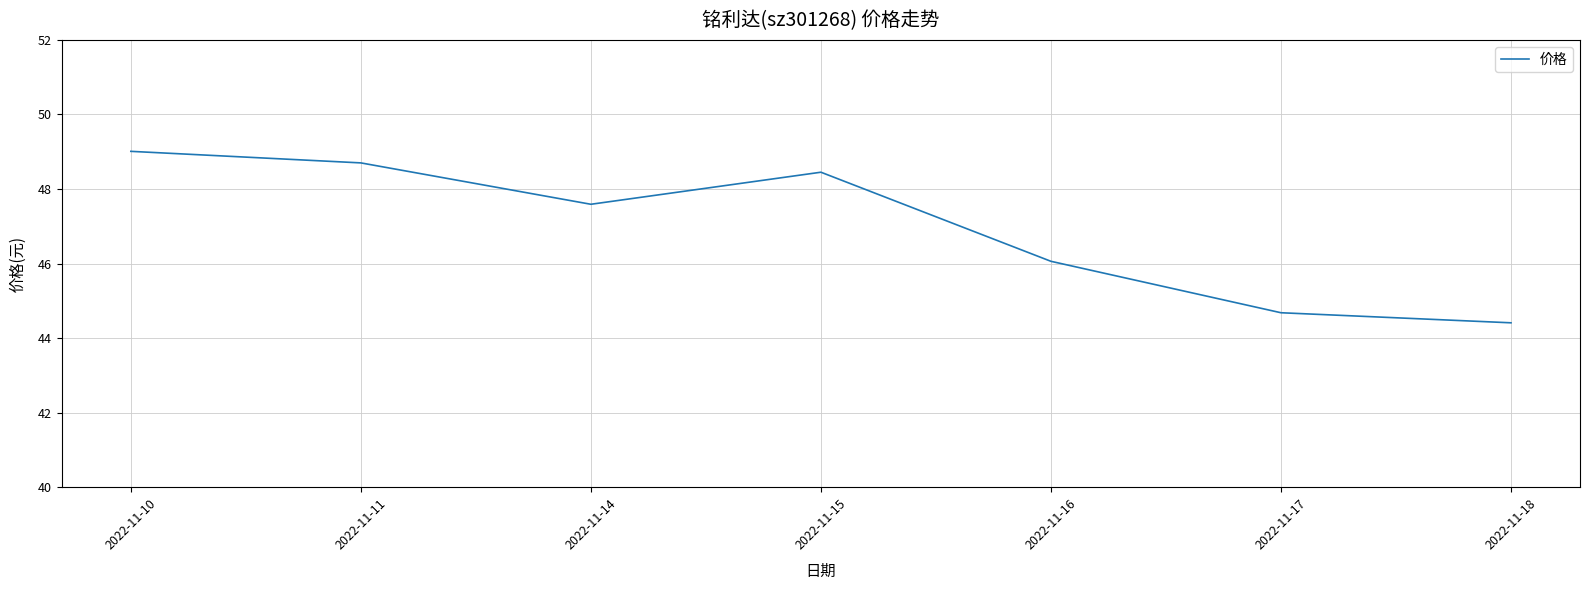

Where is the first local minimum?

2022-11-14